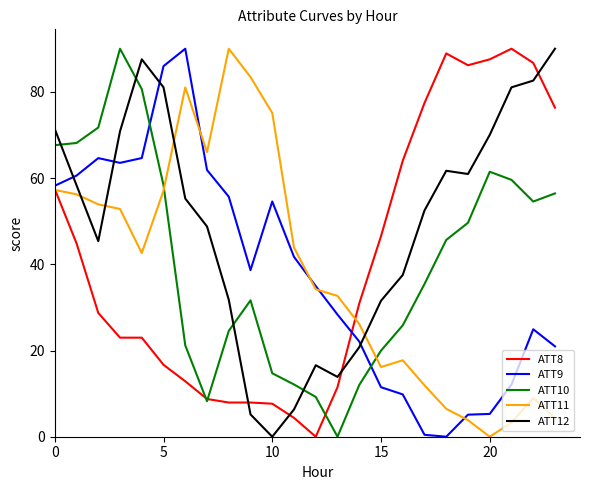

What is the sum of all ATT9 values?

915.5